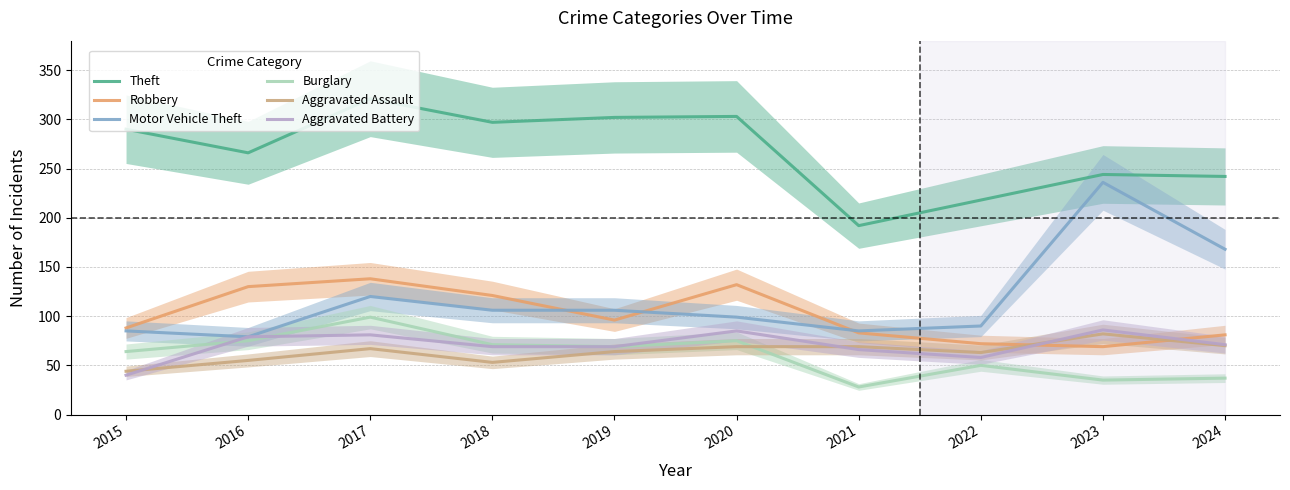

True or false: Robbery has a value of 102 at 2023.

False